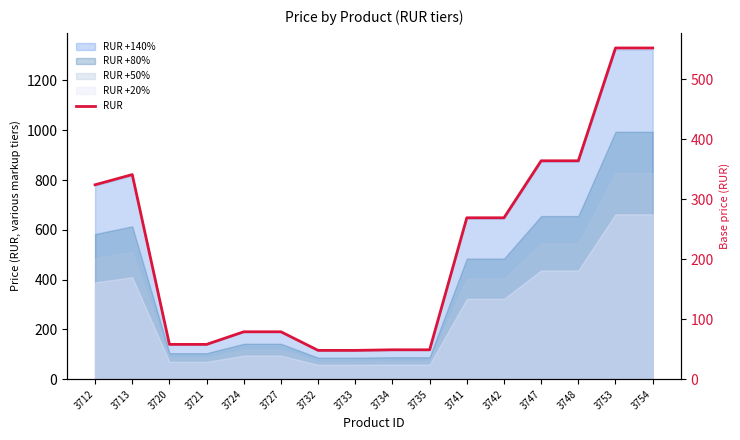

Reading left to right, transcribe all the data shown in this chart.

324	341	58	58	79	79	48	48	49	49	269	269	364	364	552	552